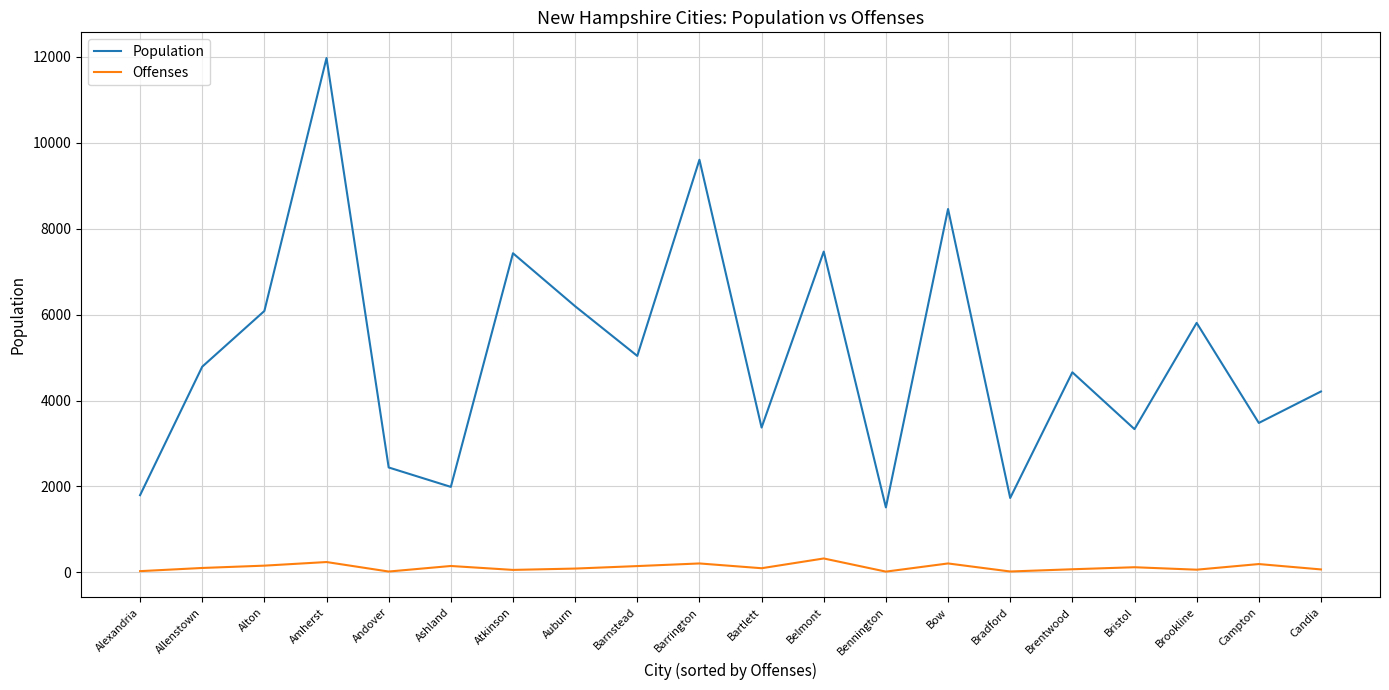

At Bow, list the series in order from largest to smallest.

Population, Offenses